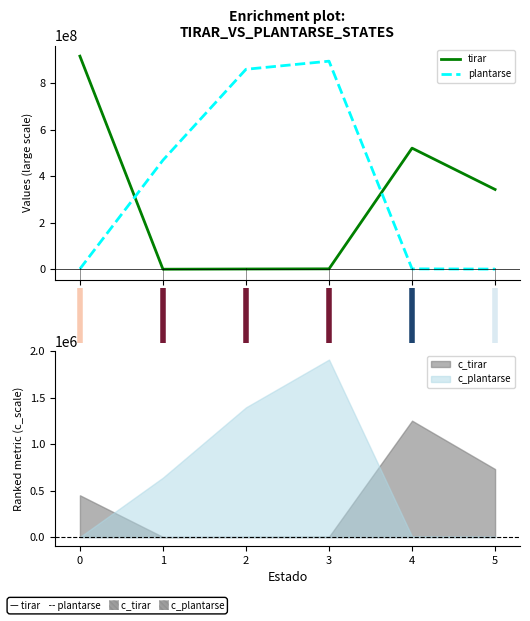

True or false: tirar and plantarse cross at least once.

True